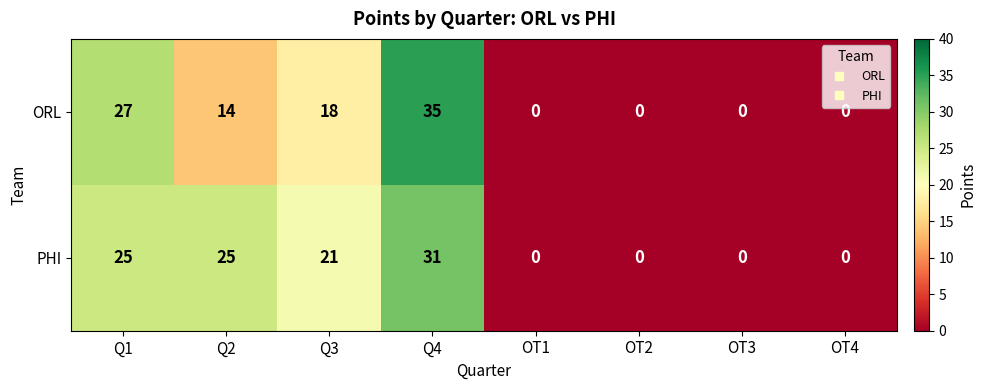

Which series changed the most between Q2 and OT2?

PHI